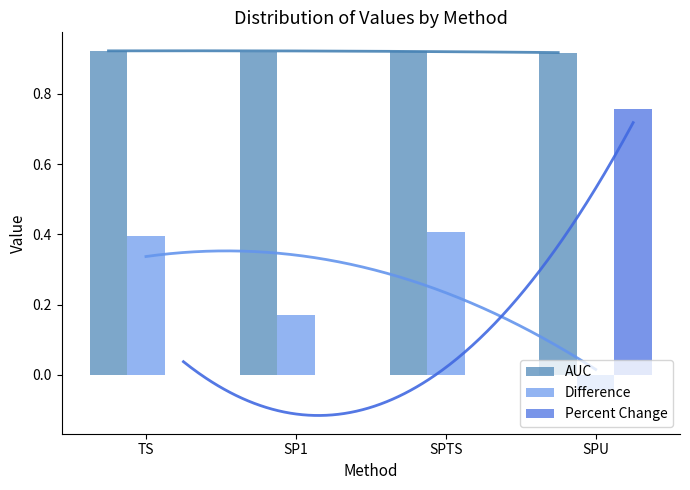

How many data points does each series have?

4